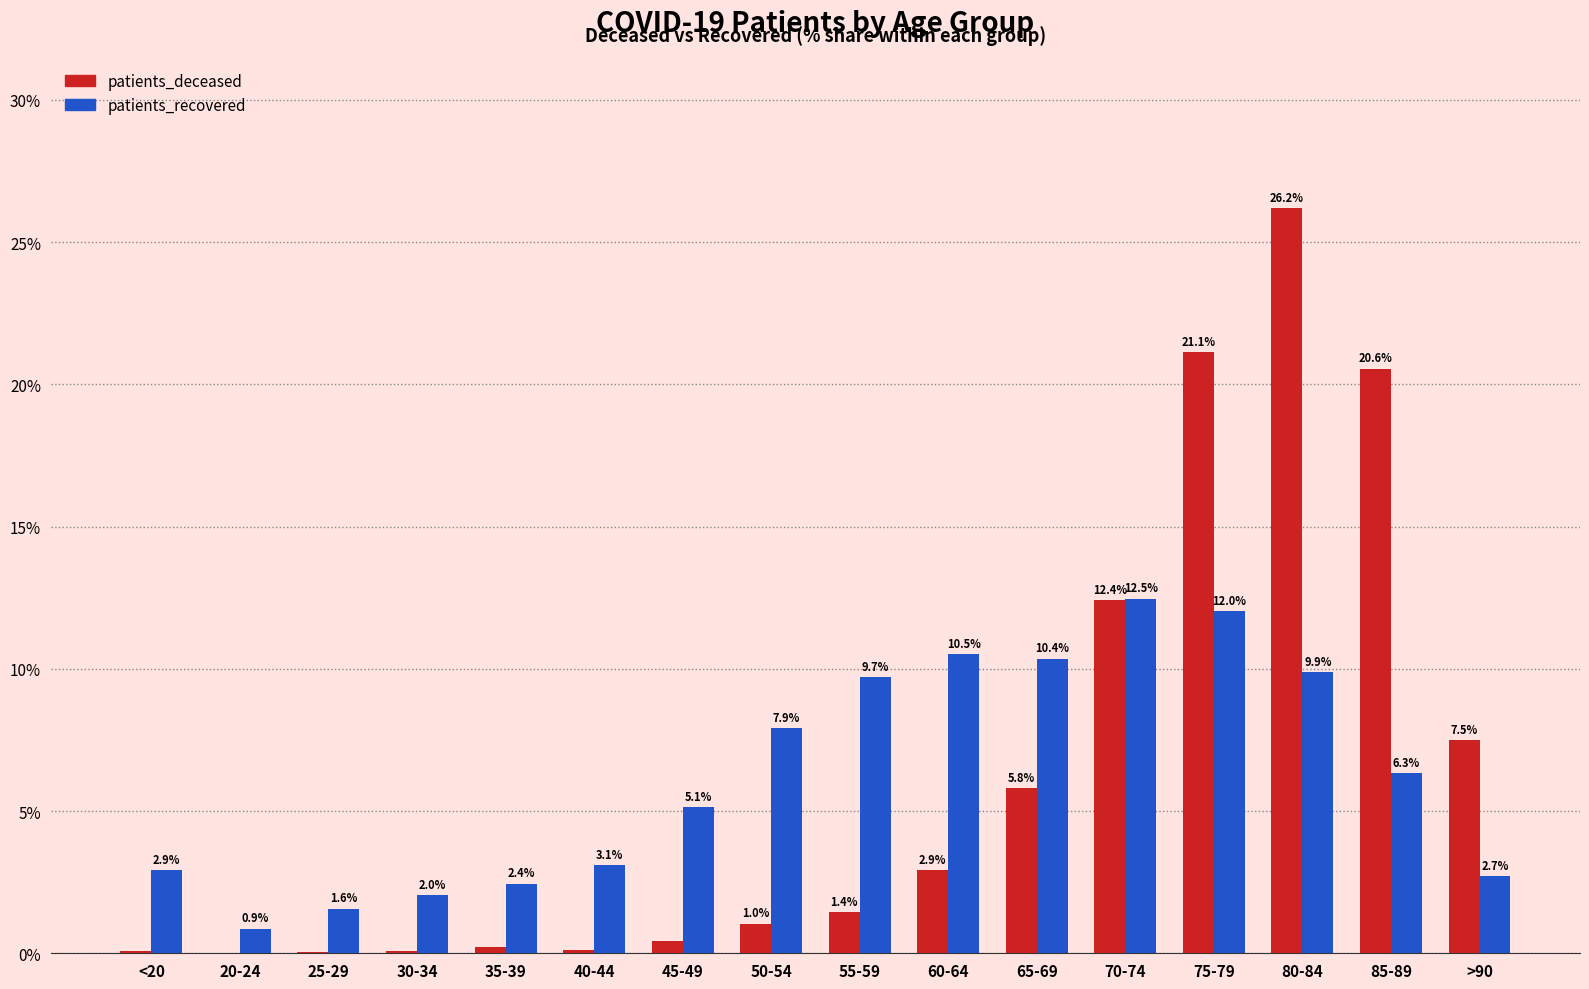

At which category is the sum across all series the highest?

80-84